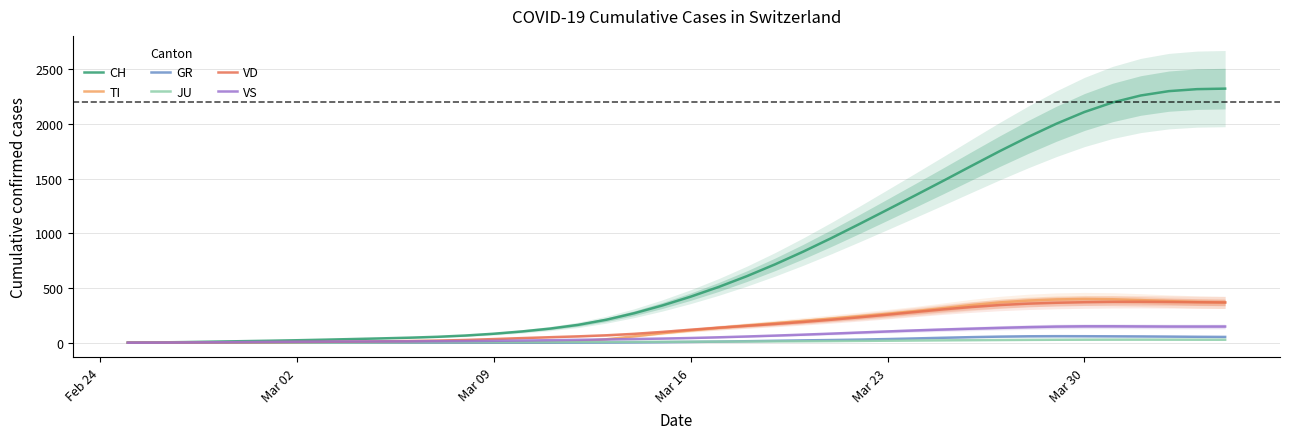

True or false: JU and TI intersect in this chart.

True